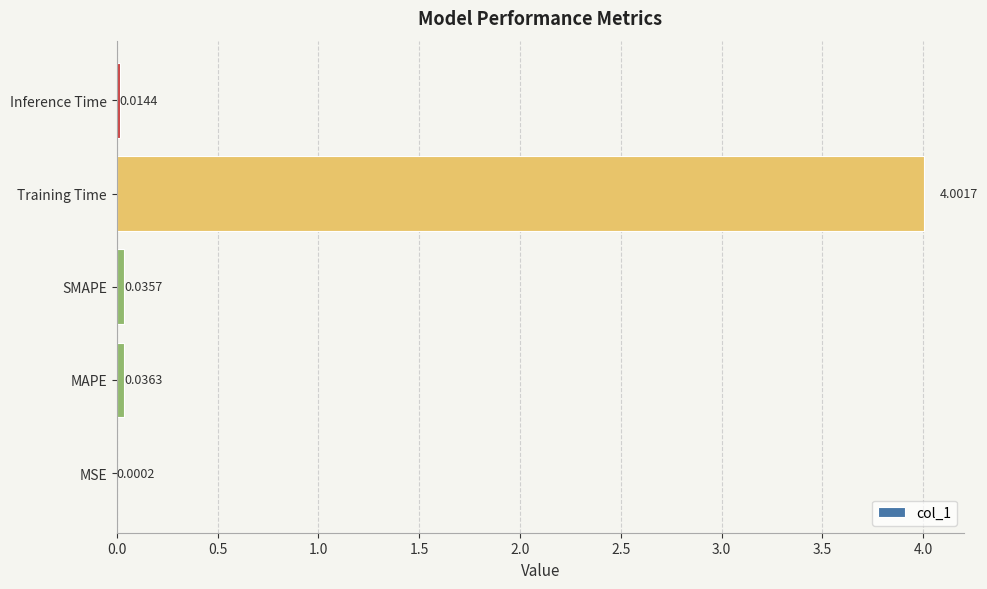

What is the sum of the values at Training Time and Inference Time?

4.0